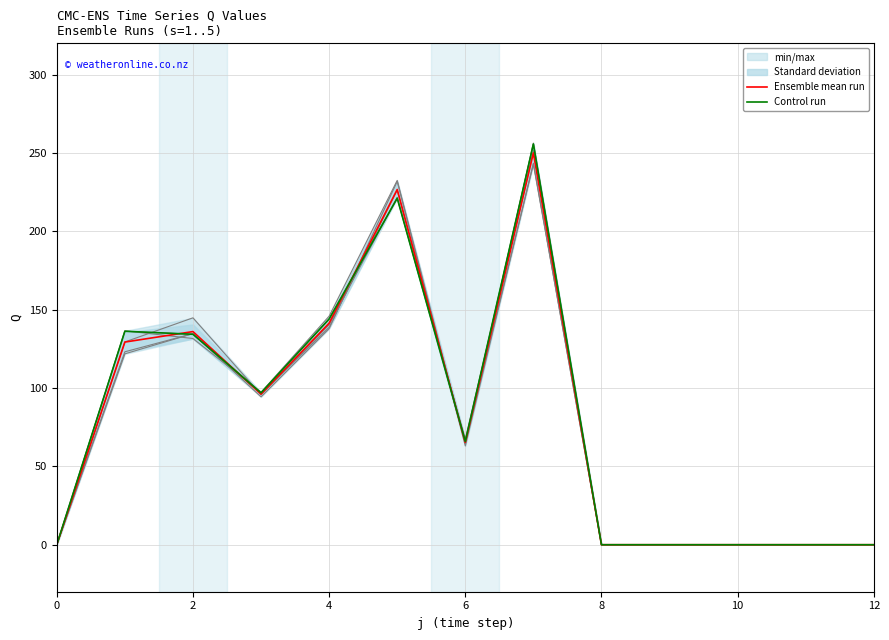

At 8, list the series in order from largest to smallest.

1, 2, 3, 4, 5